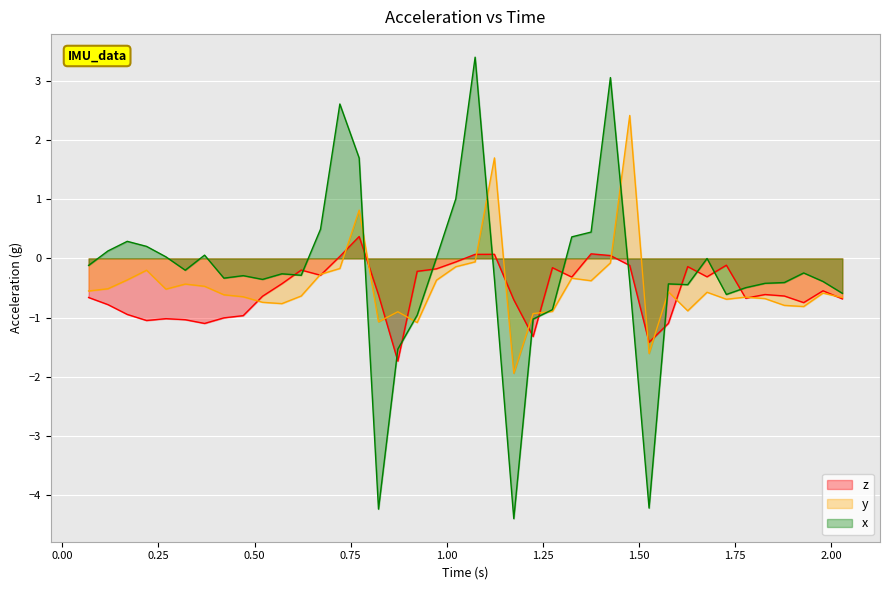

Reading right to left, transcribe all the data shown in this chart.

z: -0.7	-0.5	-0.7	-0.6	-0.6	-0.7	-0.1	-0.3	-0.1	-1.1	-1.4	-0.1	0.0	0.1	-0.3	-0.2	-1.3	-0.7	0.1	0.1	-0.1	-0.2	-0.2	-1.7	-0.6	0.4	0.0	-0.3	-0.2	-0.4	-0.6	-1.0	-1.0	-1.1	-1.0	-1.0	-1.1	-0.9	-0.8	-0.7
y: -0.7	-0.6	-0.8	-0.8	-0.7	-0.7	-0.7	-0.6	-0.9	-0.6	-1.6	2.4	-0.1	-0.4	-0.3	-0.9	-0.9	-1.9	1.7	-0.1	-0.1	-0.4	-1.1	-0.9	-1.1	0.8	-0.2	-0.3	-0.6	-0.8	-0.7	-0.6	-0.6	-0.5	-0.4	-0.5	-0.2	-0.4	-0.5	-0.6
x: -0.6	-0.4	-0.2	-0.4	-0.4	-0.5	-0.6	-0.0	-0.4	-0.4	-4.2	-0.4	3.1	0.4	0.4	-0.9	-1.0	-4.4	-0.4	3.4	1.0	0.0	-1.0	-1.5	-4.2	1.7	2.6	0.5	-0.3	-0.3	-0.4	-0.3	-0.3	0.1	-0.2	0.0	0.2	0.3	0.1	-0.1